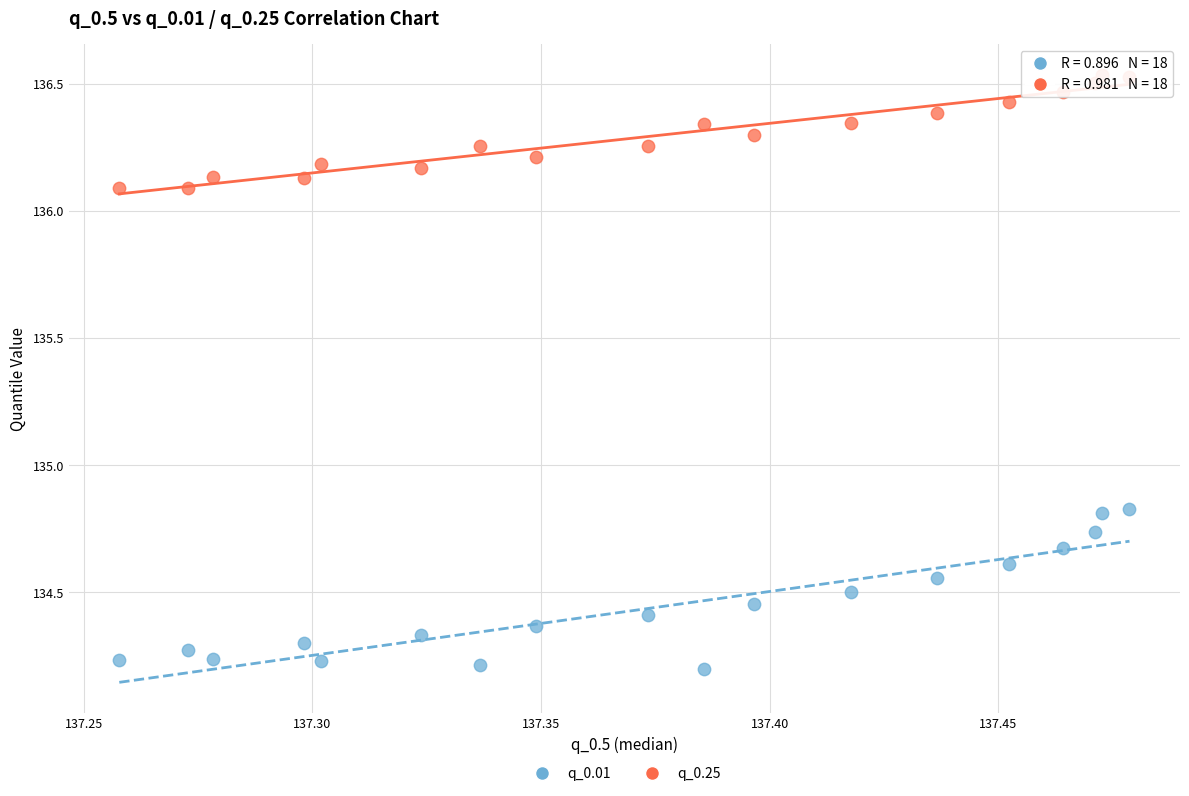

What are all the series names shown in the legend?

q_0.01, q_0.25